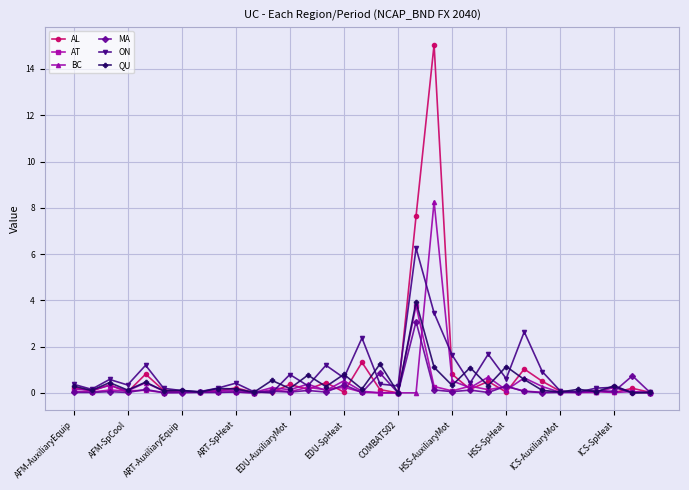

What is the value of the MA point at the 32nd from the left?

0.7